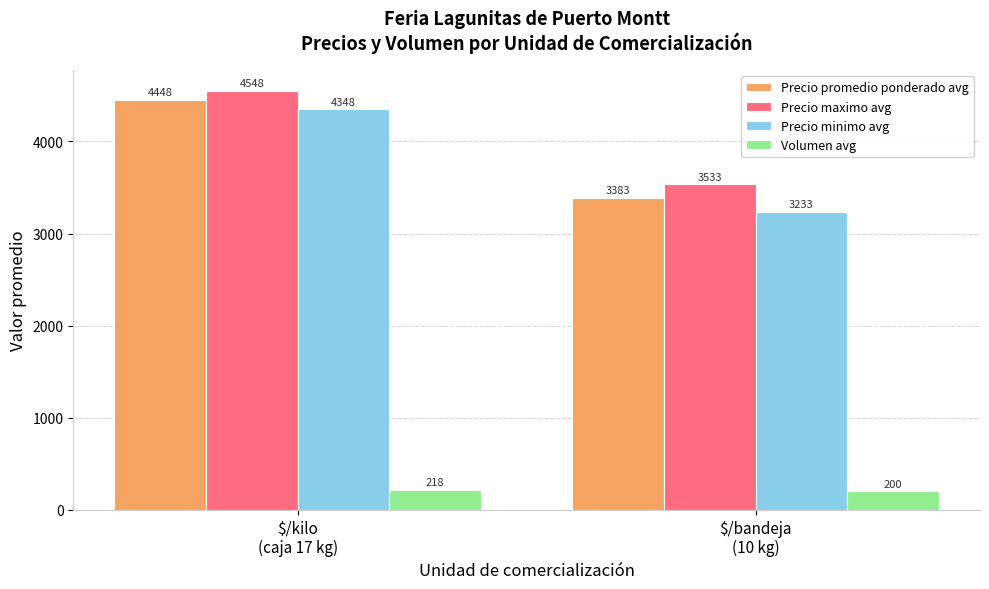

List the series in order of their peak value, highest first.

Precio maximo avg, Precio promedio ponderado avg, Precio minimo avg, Volumen avg